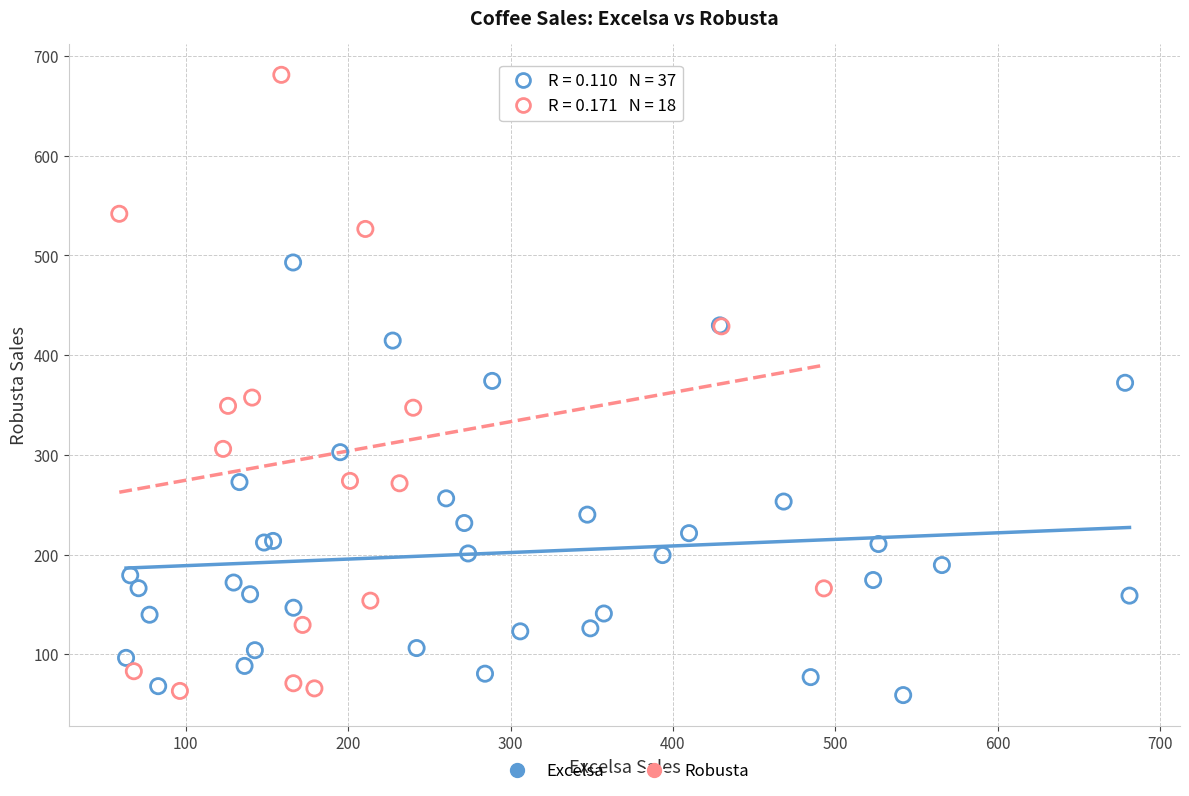

Which series has the largest Y range (max minus min)?

Robusta